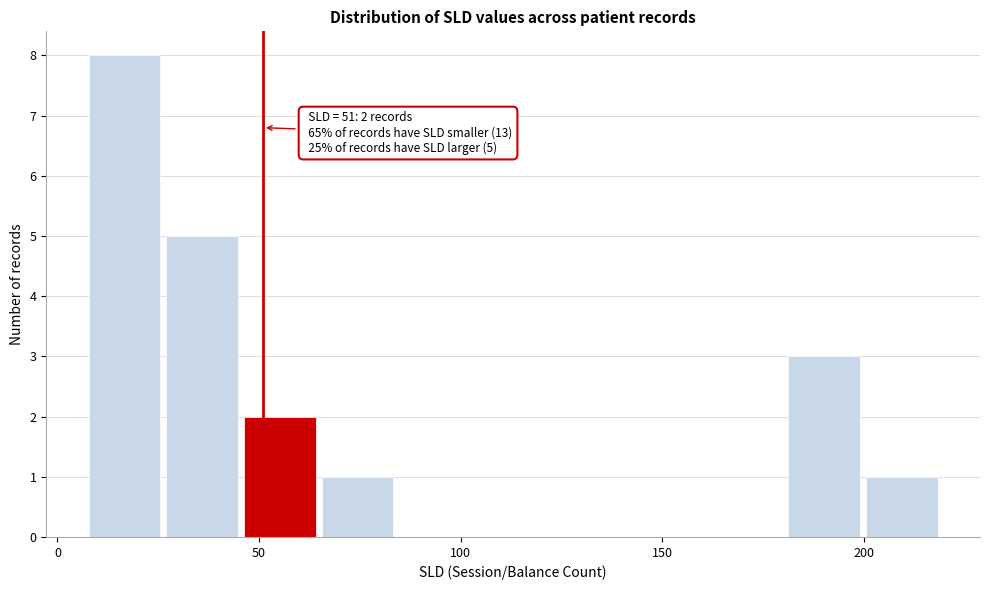

Around what value on the x-axis is the tallest bar? Give the approximate position of its centre, as read against the axis.

15